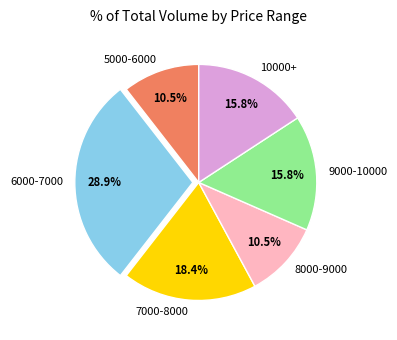

Combined, what portion of the pie is 6000-7000 and 9000-10000?

44.7%